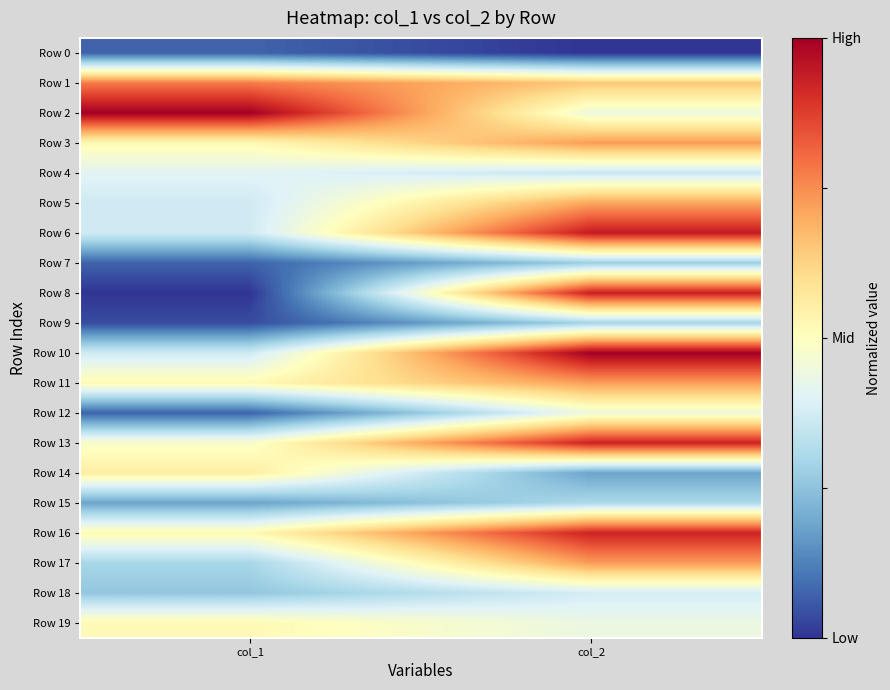

At which category is the sum across all series the highest?

col_2